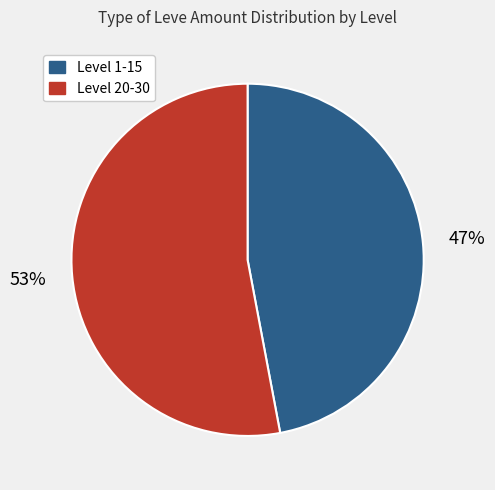

Is there any slice that represents more than half of the pie?

Yes